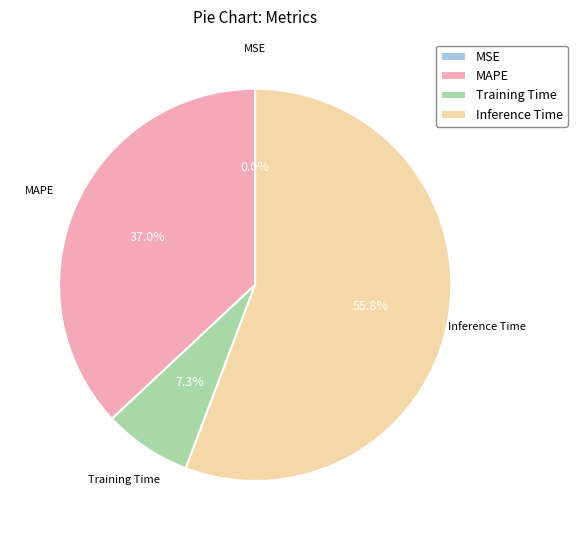

What is the majority slice?

Inference Time